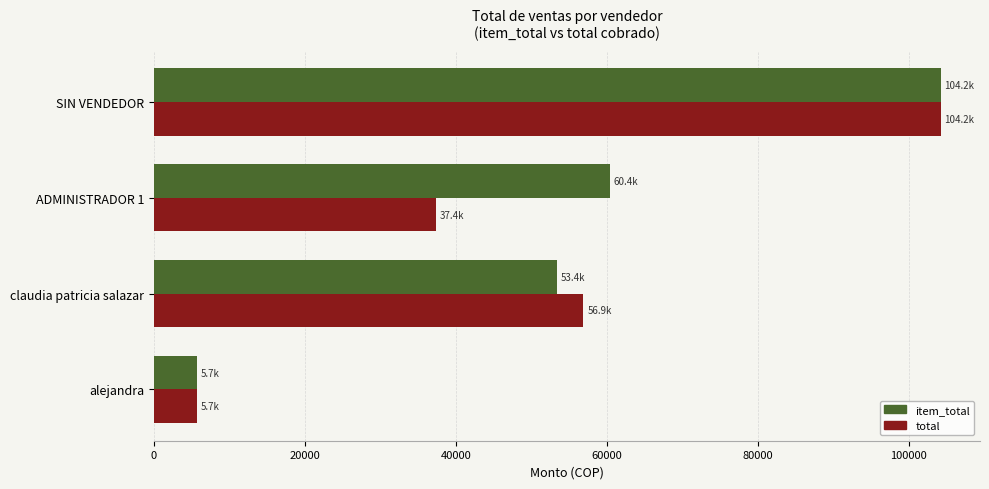

Rank the series by their average value, from lowest to highest.

total, item_total